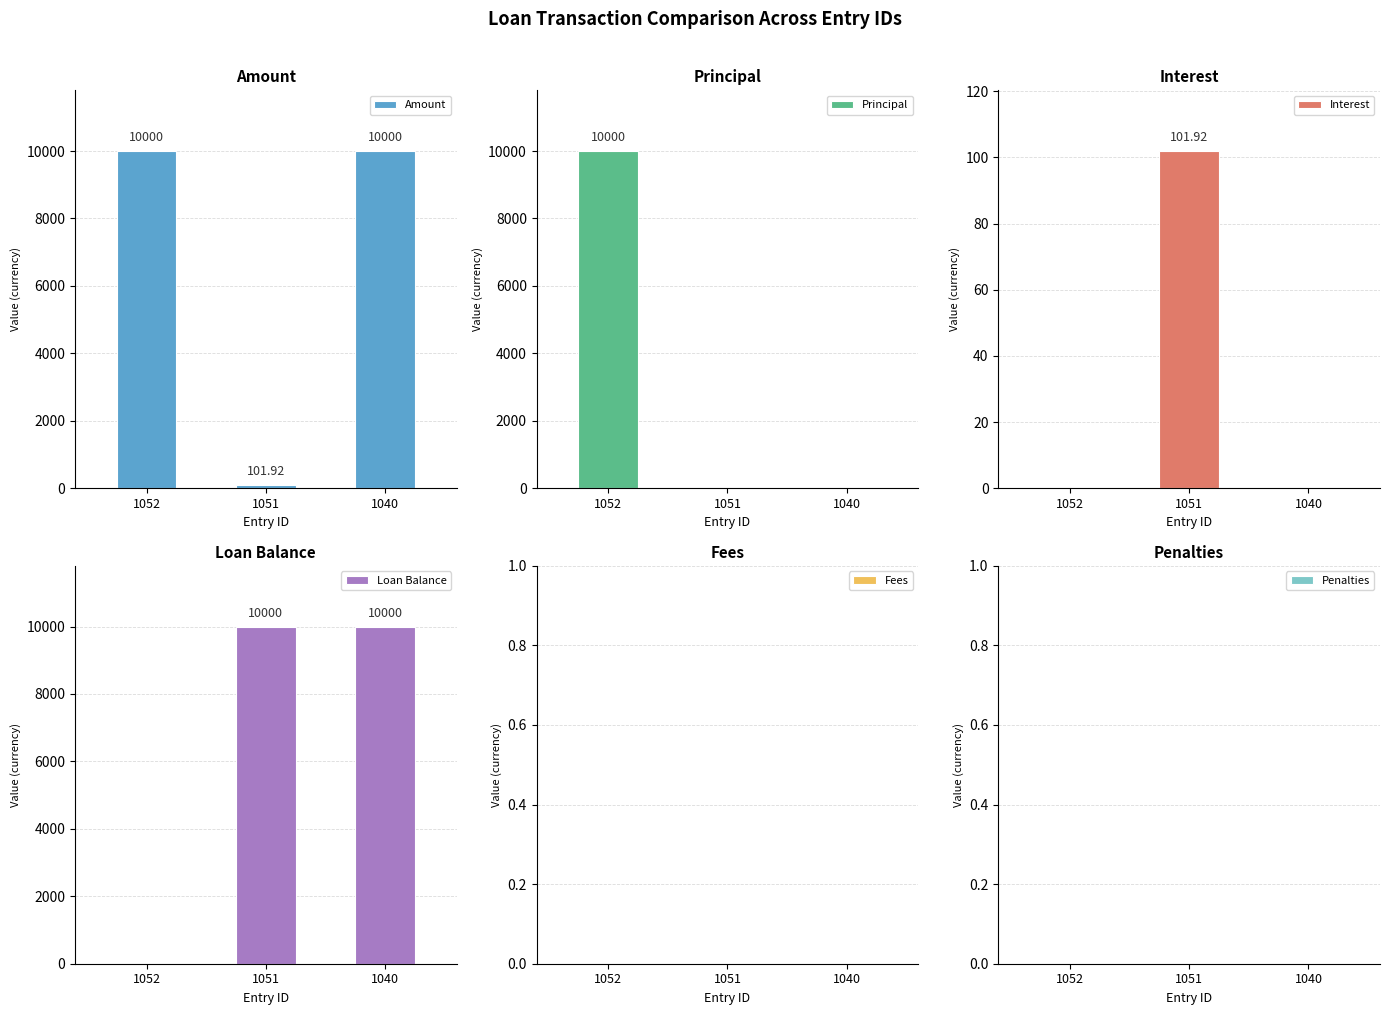

Which has a higher value, 1052 or 1051?

1052